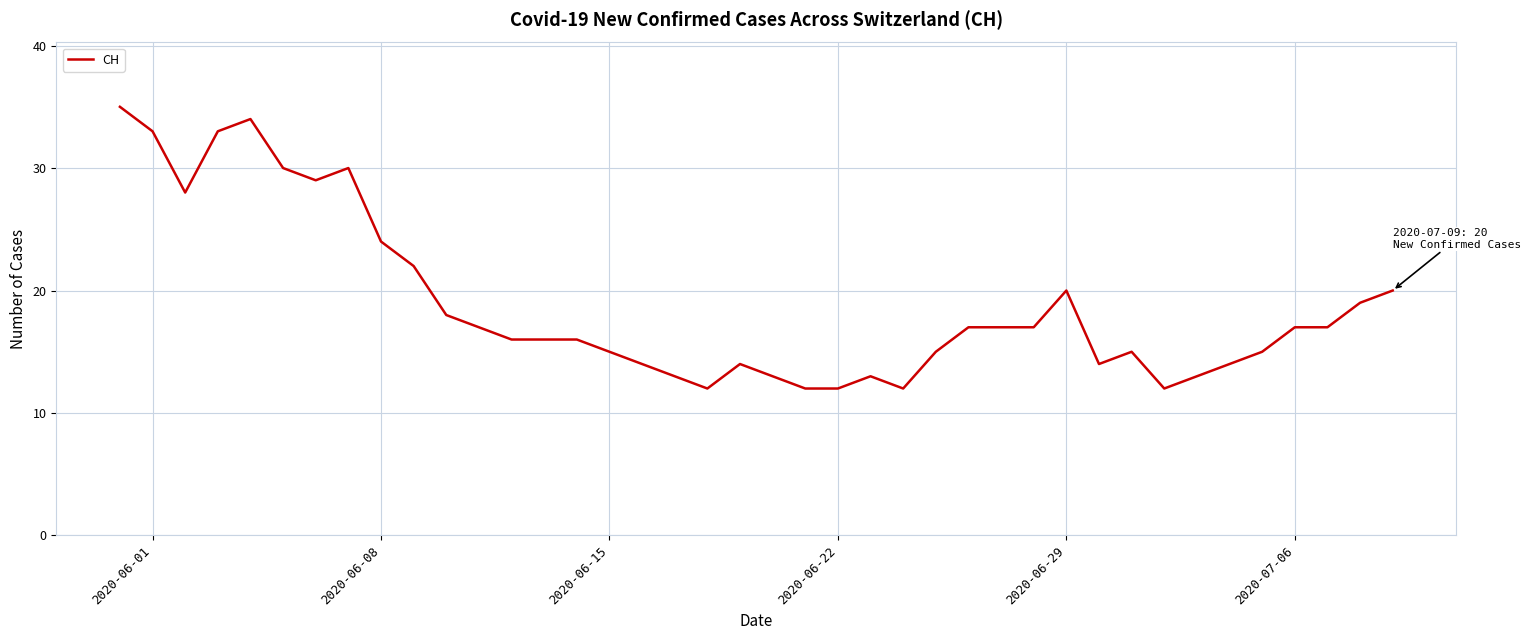

What is the difference between the maximum and minimum values?

23